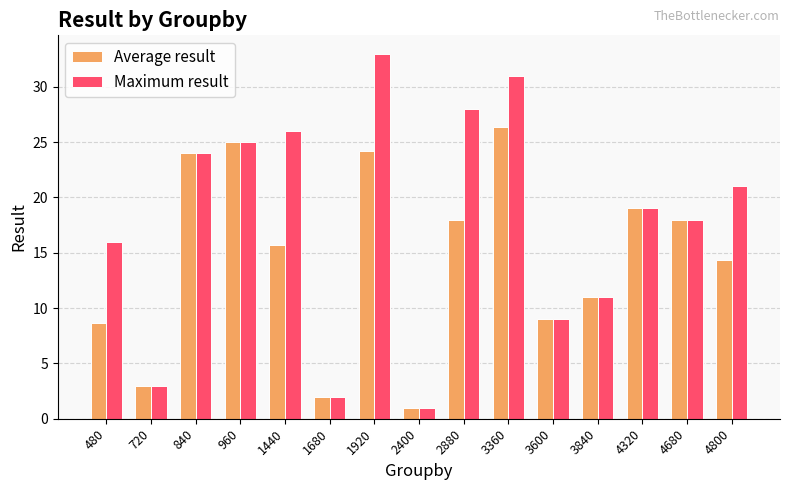

What is the maximum value for Maximum result?

33.0